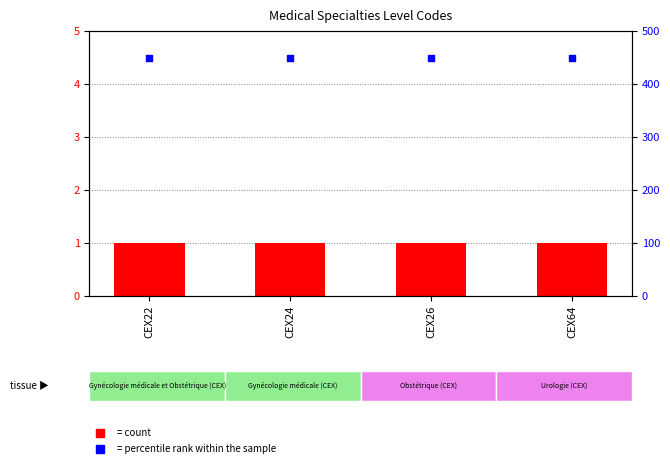

Is the value of percentile rank within the sample at CEX64 greater than the value of Level at CEX22?

Yes